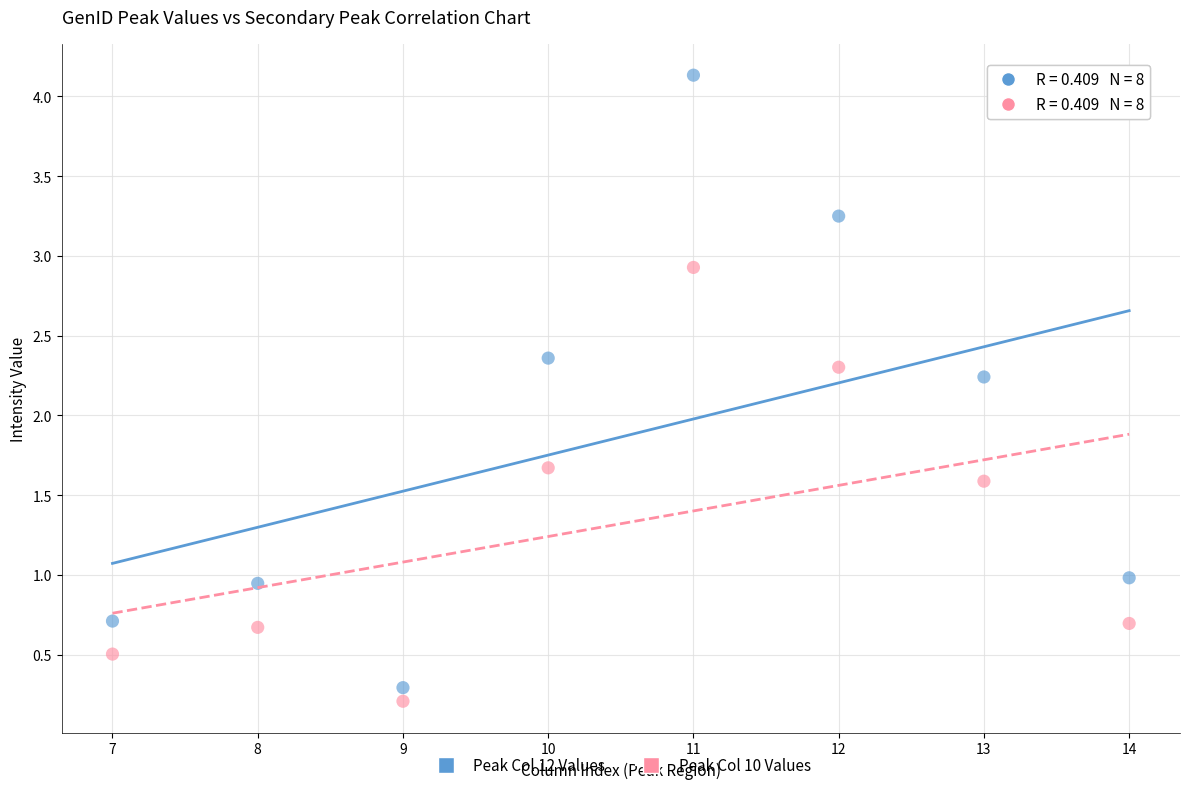

Which series reaches the maximum Y coordinate?

Peak Col 12 Values